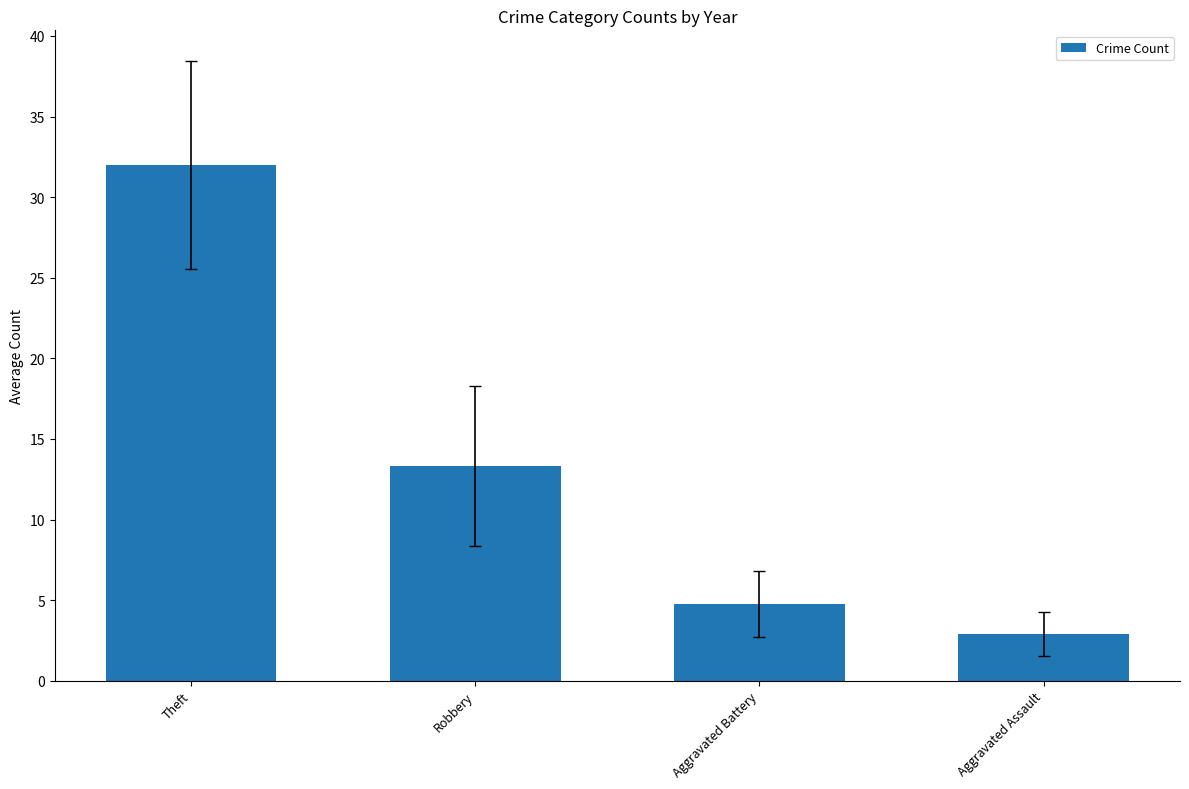

Rank the categories by value from highest to lowest.

Theft, Robbery, Aggravated Battery, Aggravated Assault